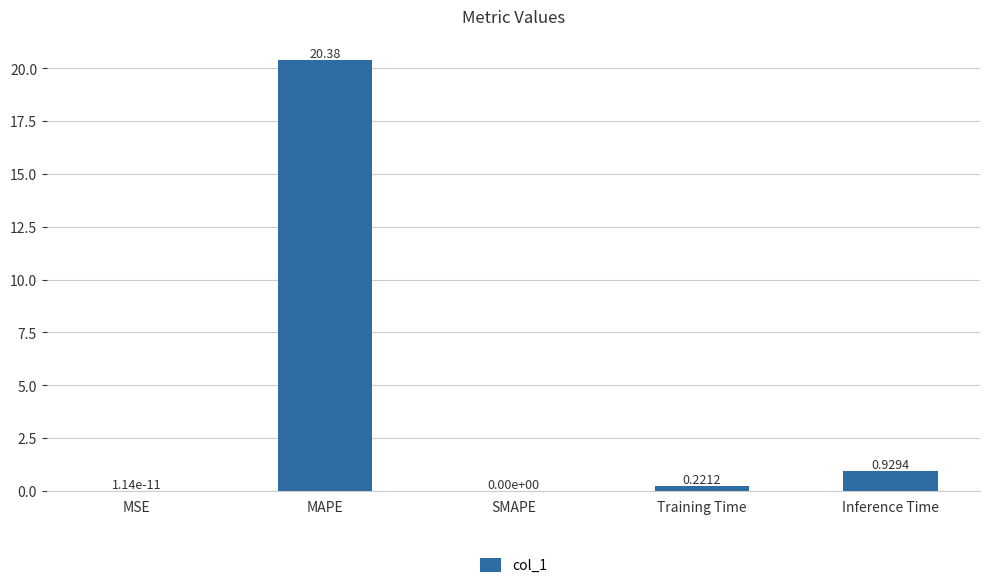

Are the bars horizontal?

No